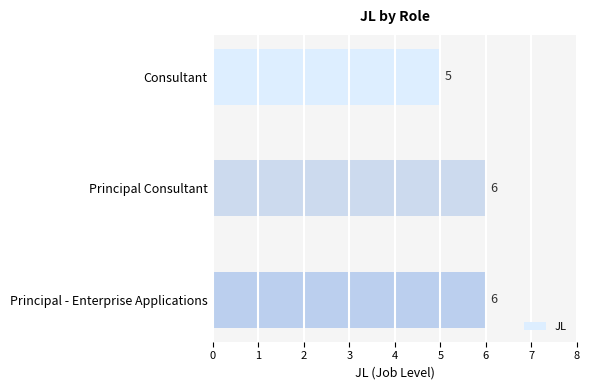

Between Principal Consultant and Consultant, which is larger?

Principal Consultant